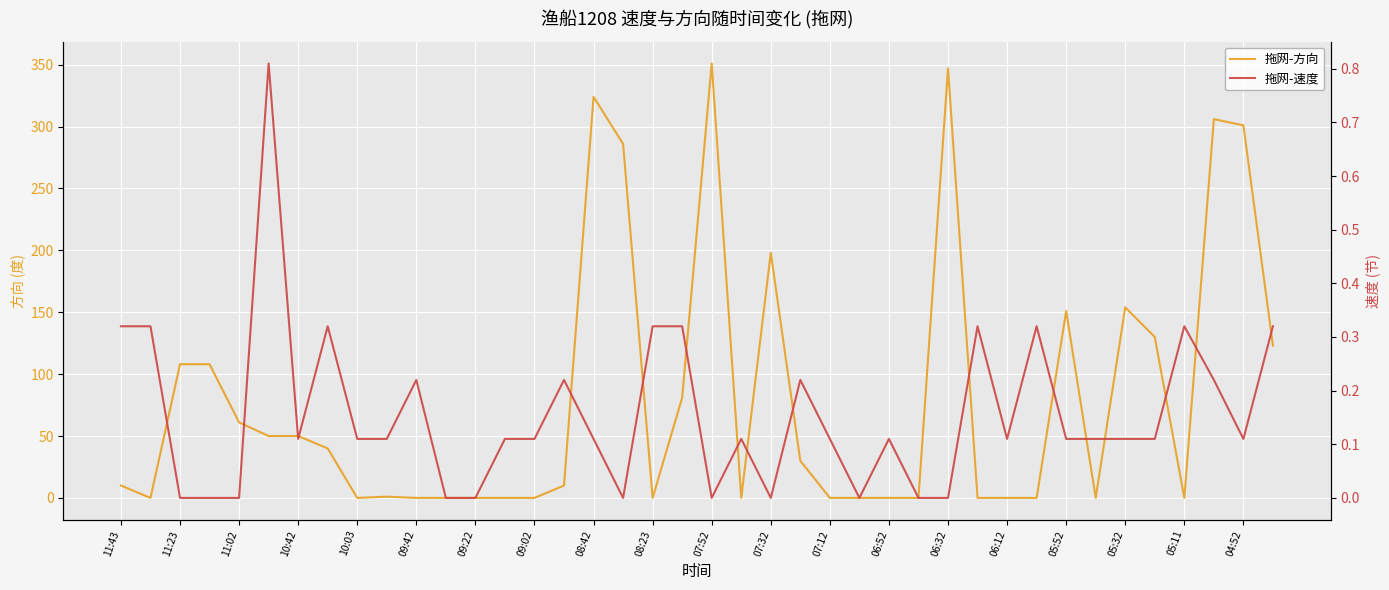

Count the 拖网-速度 values in the range 0 to 1.

40